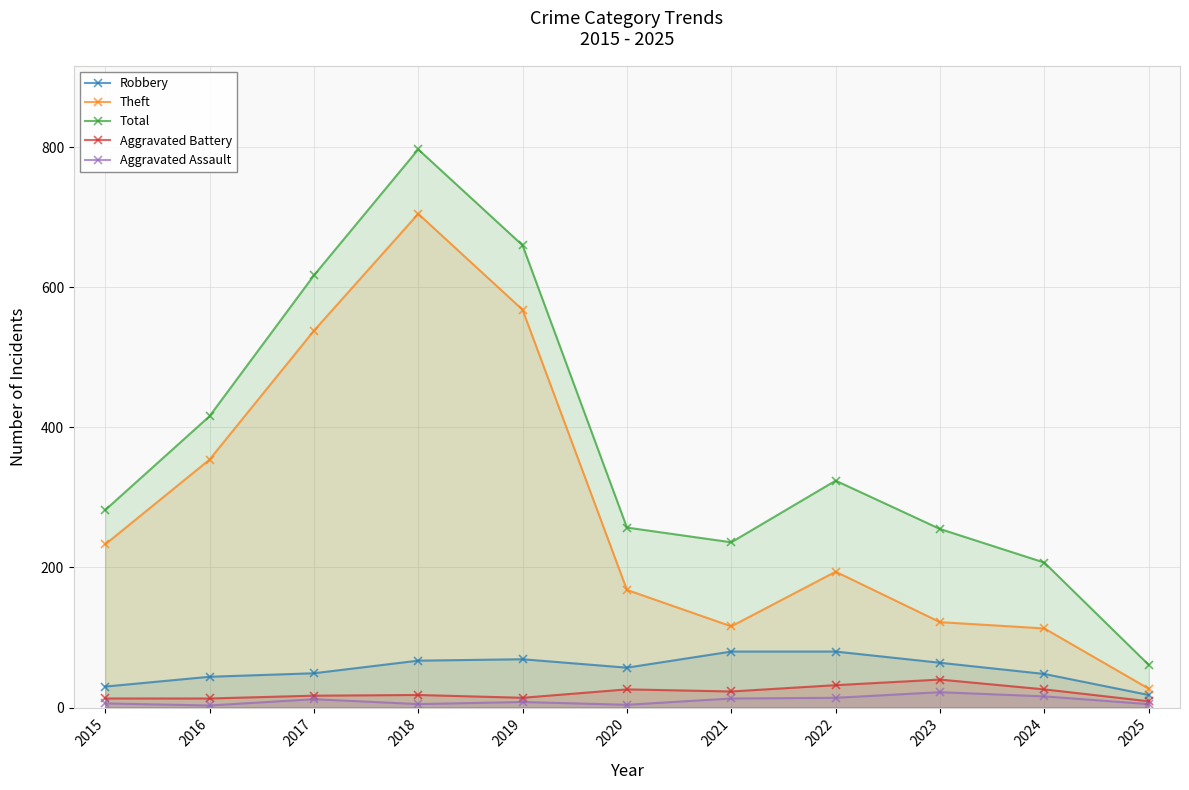

The Aggravated Assault series shows 13 at 2019. True or false?

False